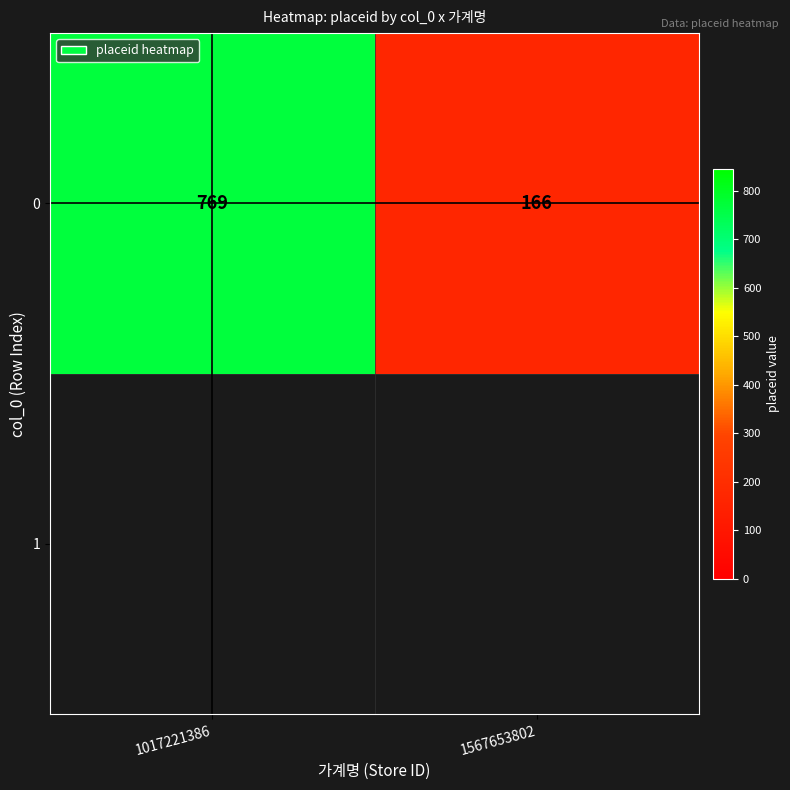

What is the change in value from 1017221386 to 1567653802?

-603